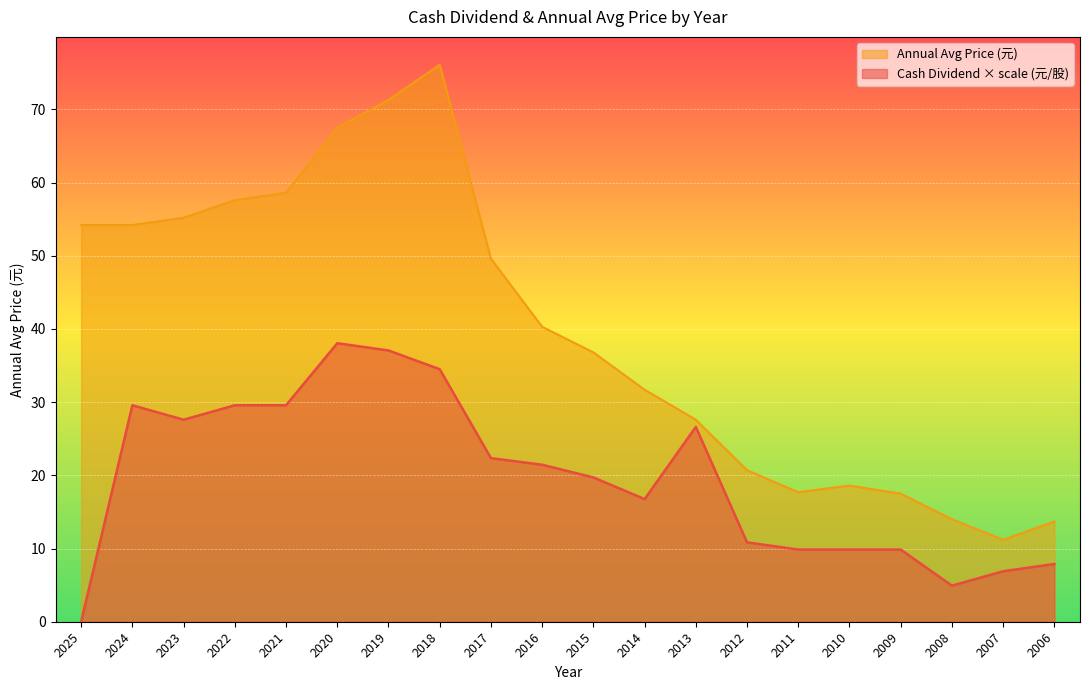

Which series changed the most between 2021 and 2011?

Annual Avg Price (元)